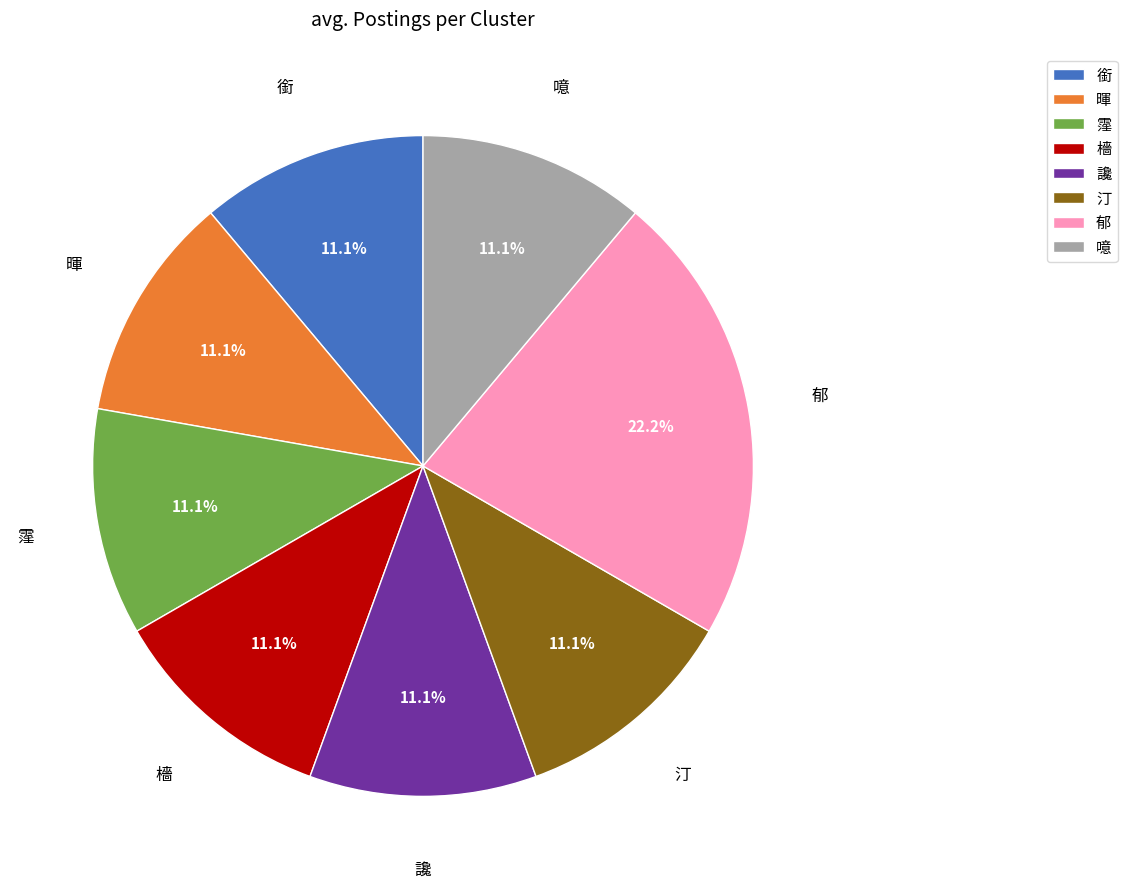

Approximately how many times larger is the value at 汀 compared to 檣?

1.0